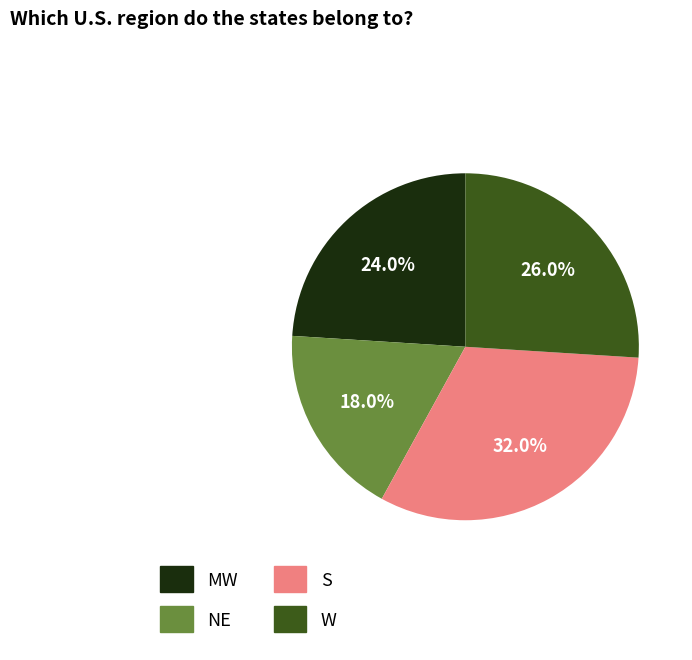

What portion of the pie excludes MW?

76.0%